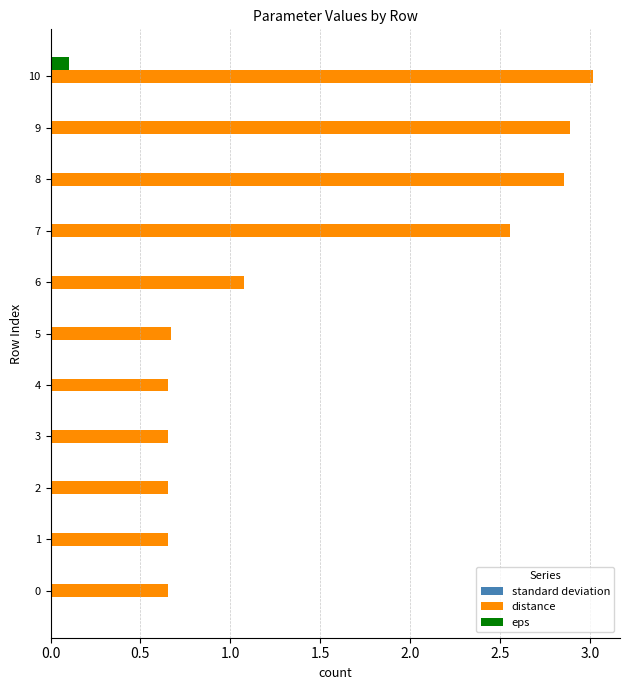

What is the total value across all series at 10?

3.1